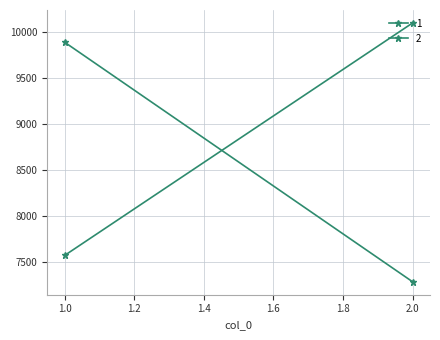

What is the lowest value of the 2 series?

7570